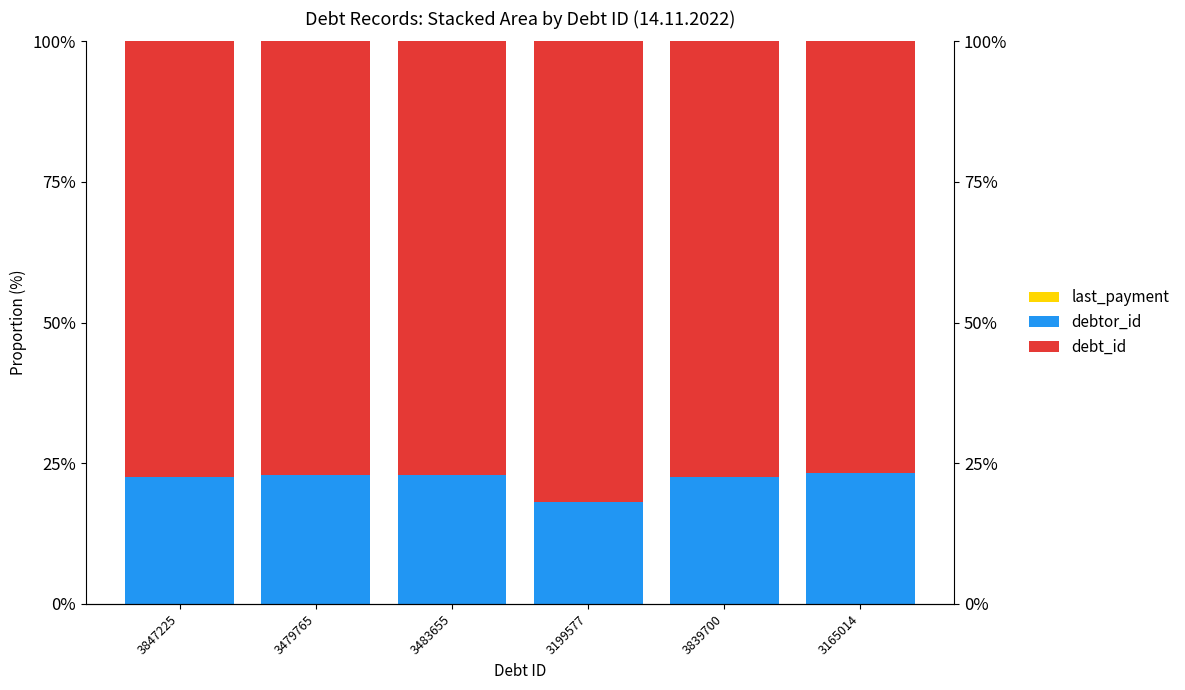

The value of debt_id at 3479765 is 0.8. True or false?

True